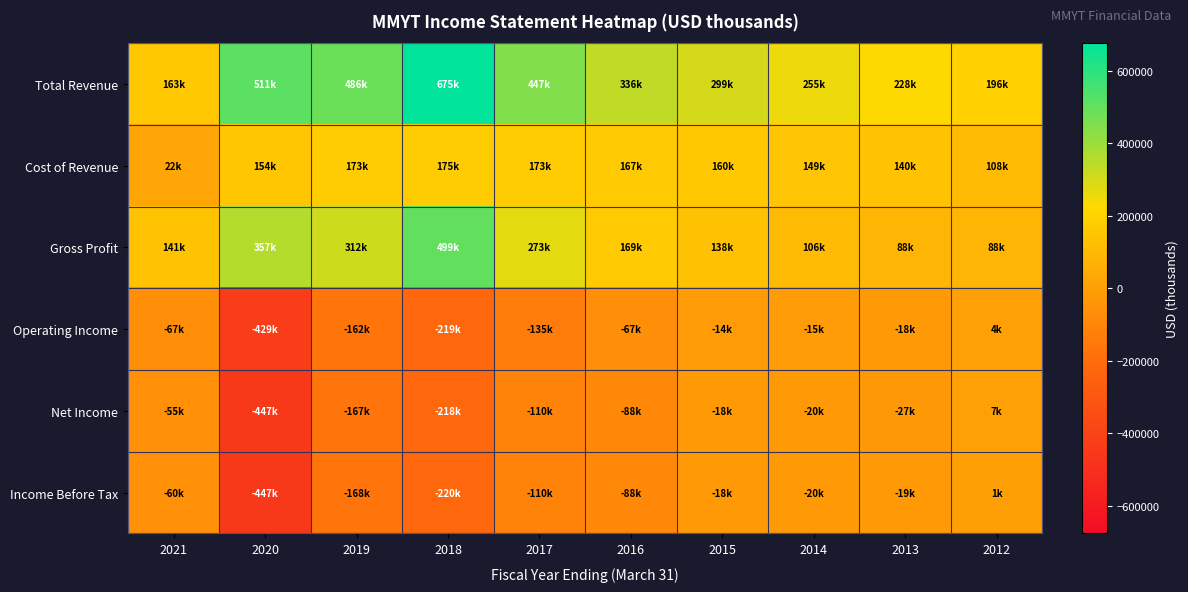

Reading right to left, what are all the values shown in this chart?

Total Revenue: 2012=196600	2013=228800	2014=255400	2015=299700	2016=336100	2017=447600	2018=675300	2019=486000	2020=511500	2021=163400
Cost of Revenue: 2012=108400	2013=140700	2014=149000	2015=160700	2016=167000	2017=173900	2018=175900	2019=173400	2020=154300	2021=22300
Gross Profit: 2012=88200	2013=88200	2014=106400	2015=138900	2016=169000	2017=273700	2018=499400	2019=312600	2020=357200	2021=141100
Operating Income: 2012=4000	2013=-18100	2014=-15300	2015=-14500	2016=-67800	2017=-135400	2018=-219400	2019=-162900	2020=-429400	2021=-67700
Net Income: 2012=7200	2013=-27600	2014=-20900	2015=-18300	2016=-88500	2017=-110200	2018=-218400	2019=-167800	2020=-447800	2021=-55600
Income Before Tax: 2012=1000	2013=-19000	2014=-20800	2015=-18200	2016=-88400	2017=-110100	2018=-220100	2019=-168600	2020=-447500	2021=-60500